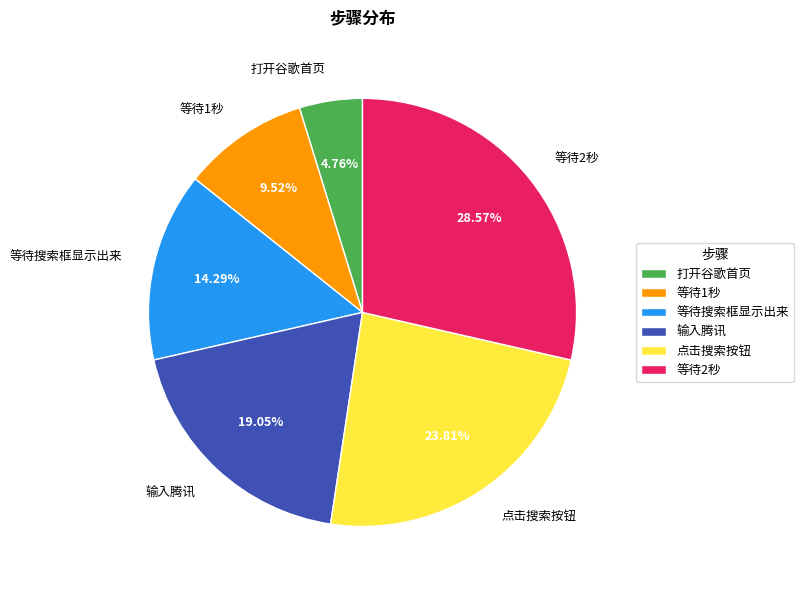

Count the number of slices in the pie.

6